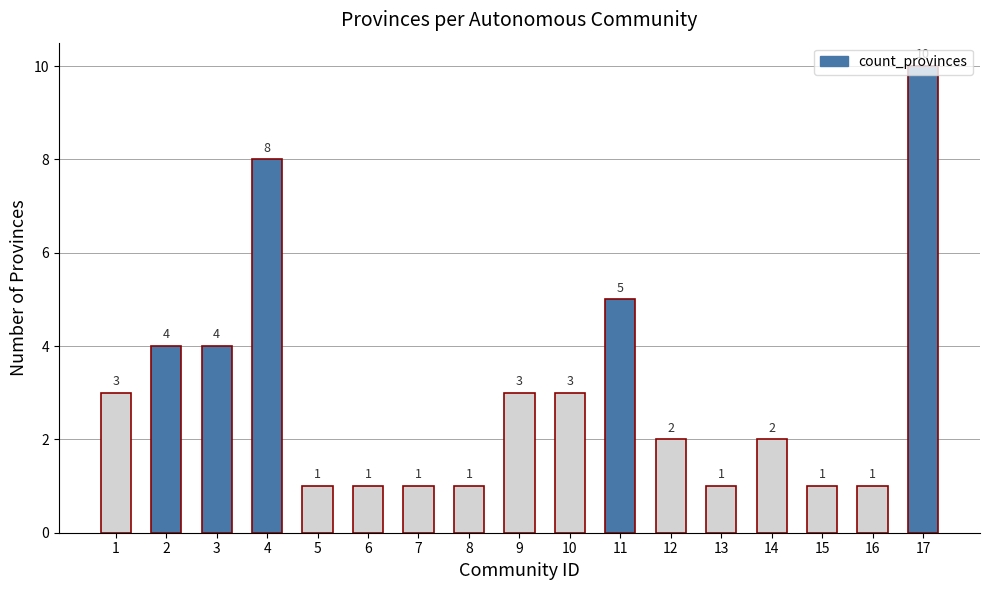

Count the values in the range 1 to 4.

14